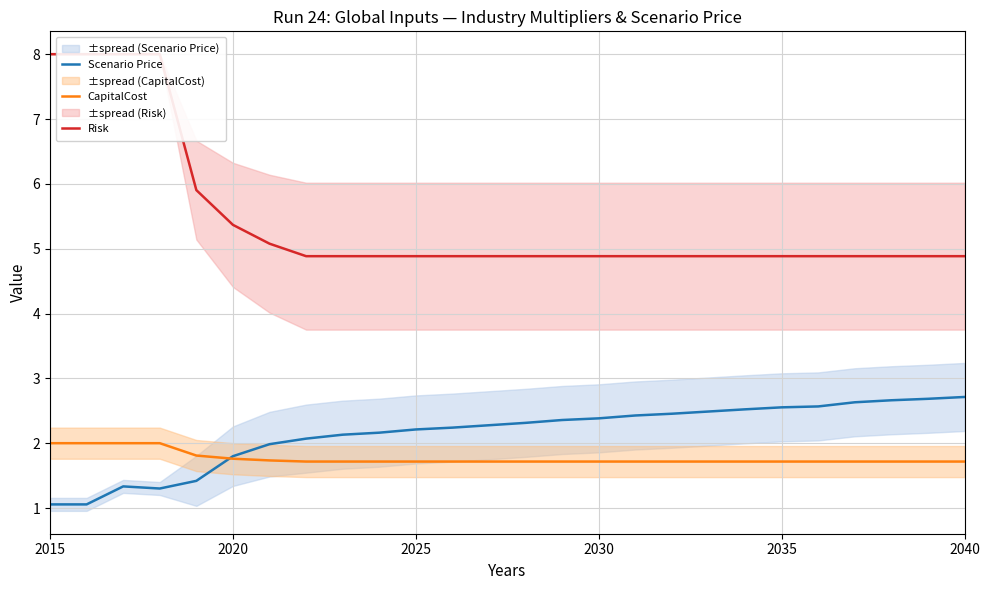

What is the maximum value shown in the chart?

8.0